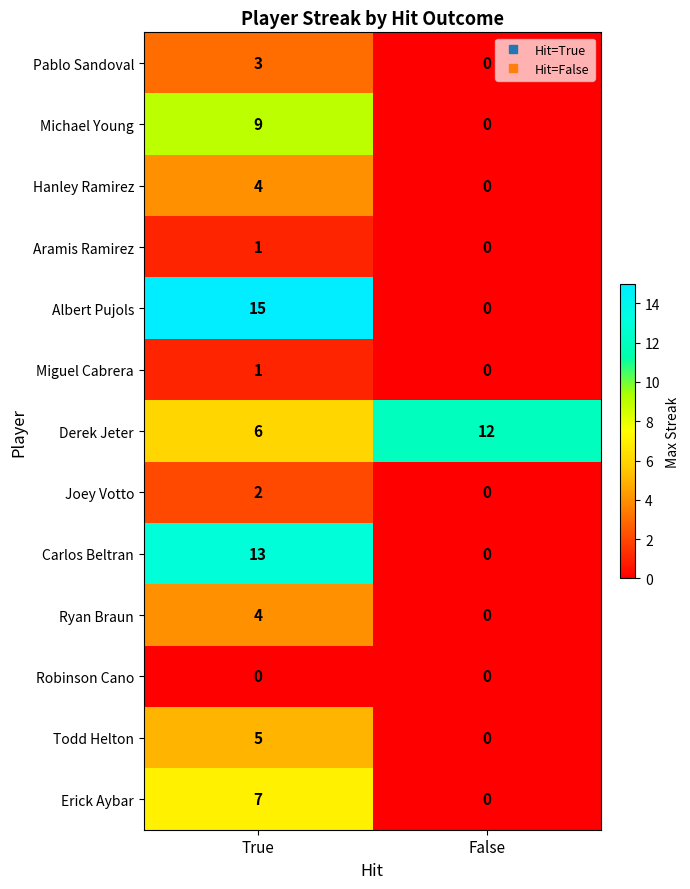

What is the difference between the Carlos Beltran values at False and True?

13